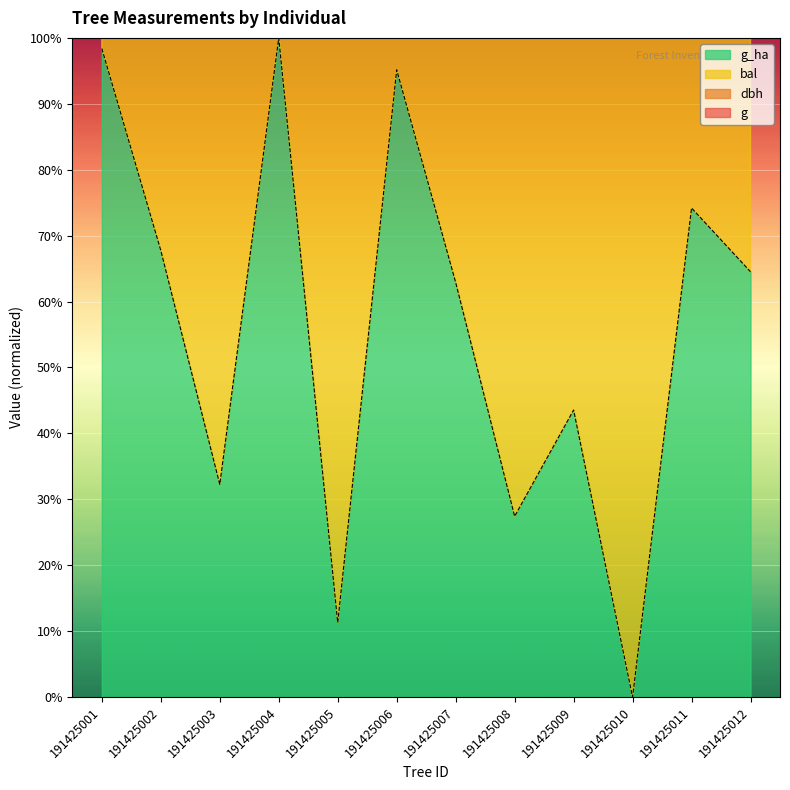

Which series has the largest range (max minus min)?

dbh